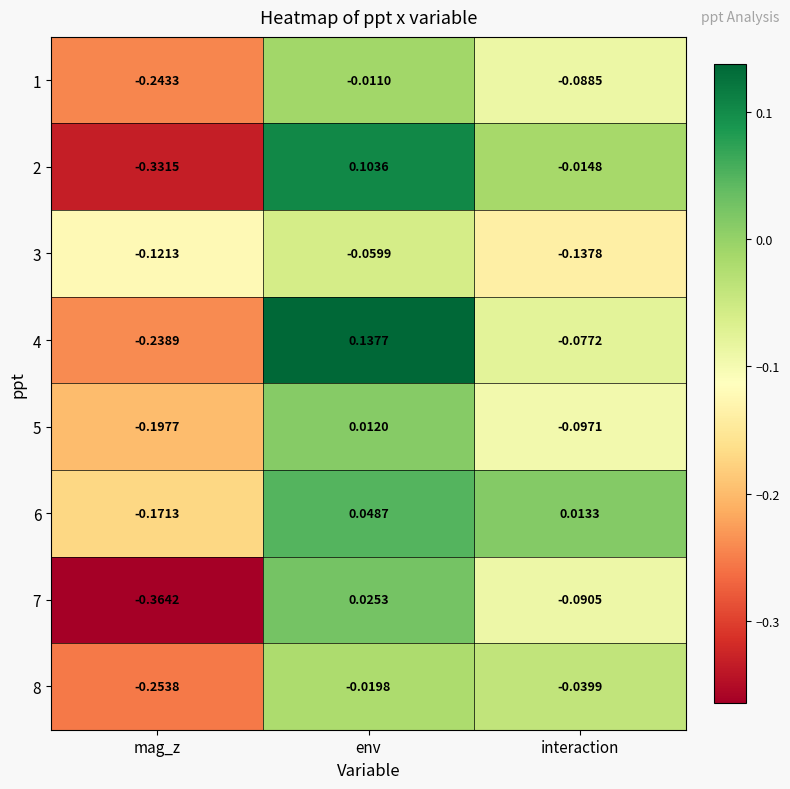

At which category does the chart reach its minimum across all series?

mag_z